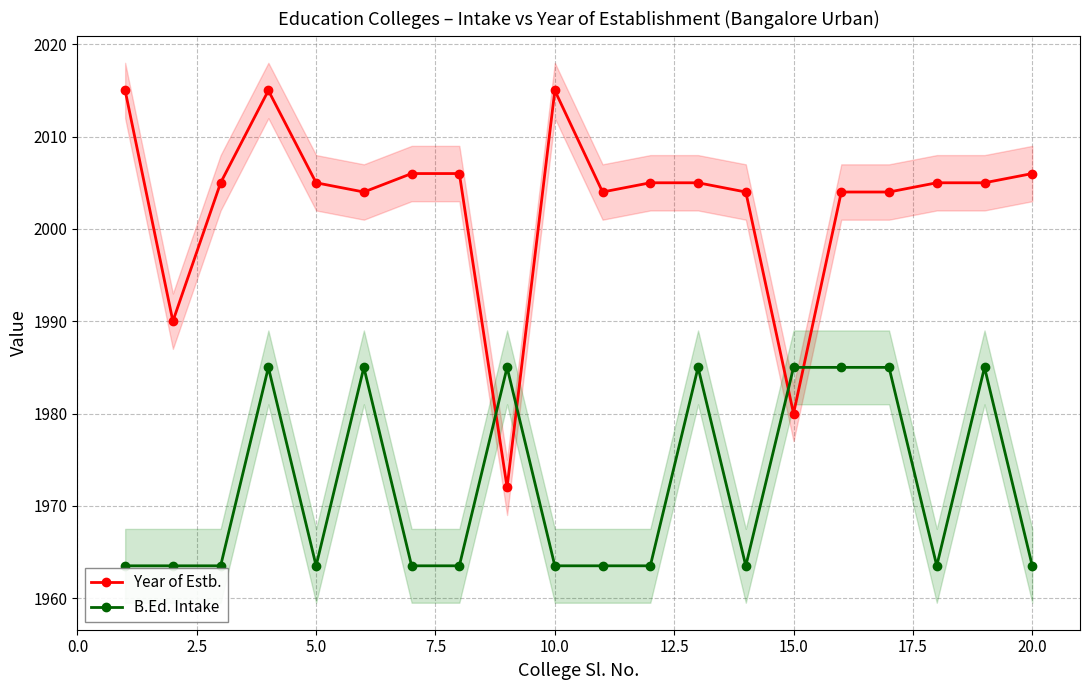

Count the number of categories in the chart.

20